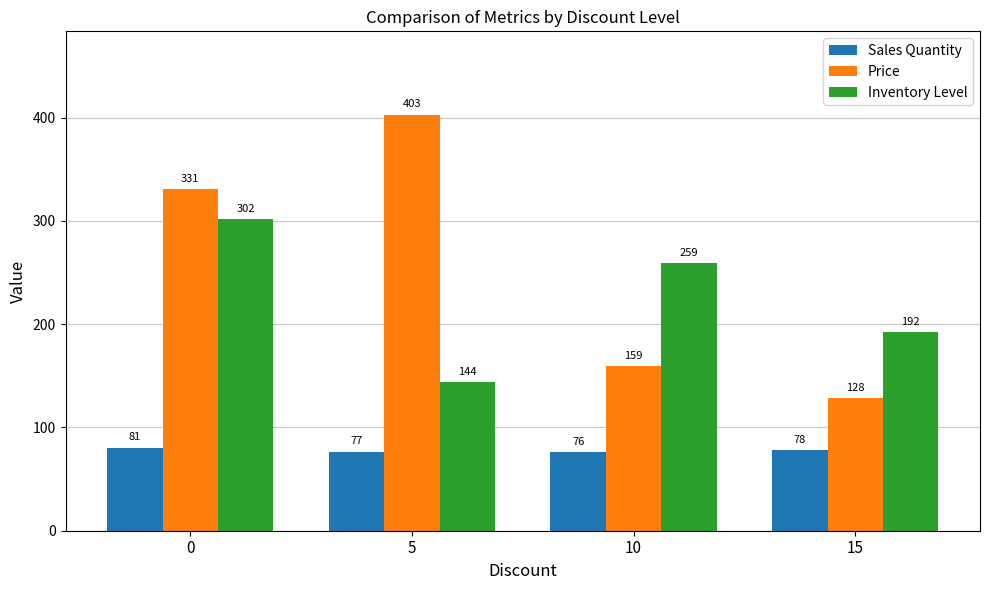

How many data points does each series have?

4